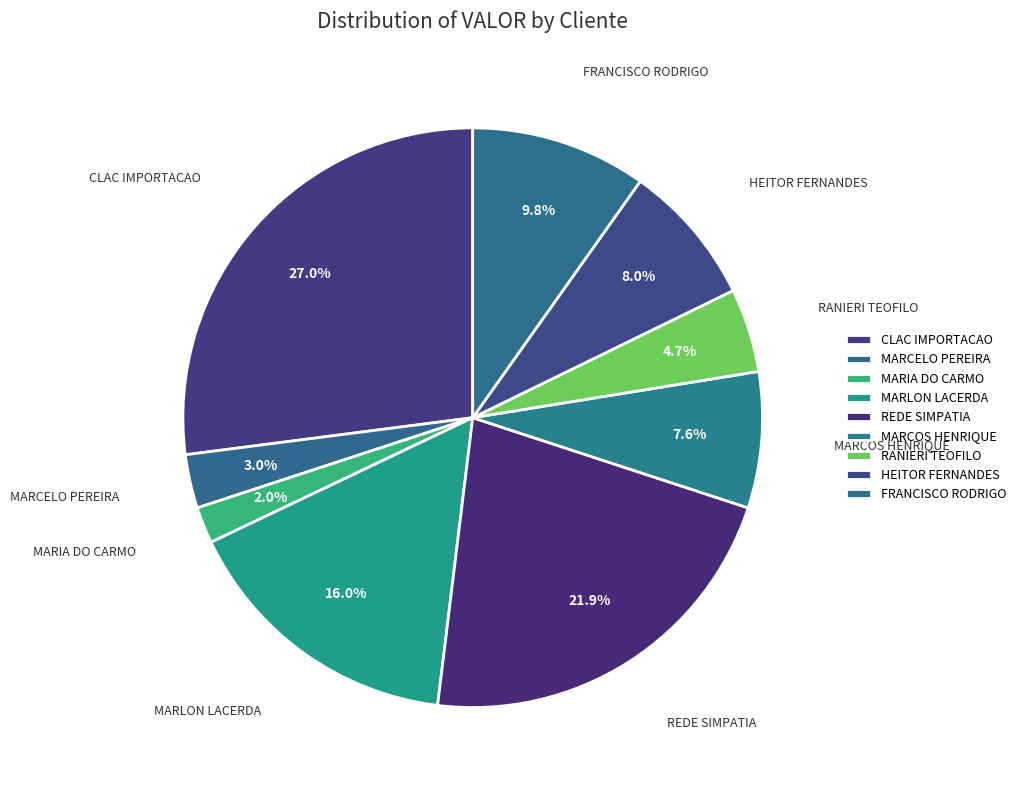

Is there any slice that represents more than half of the pie?

No